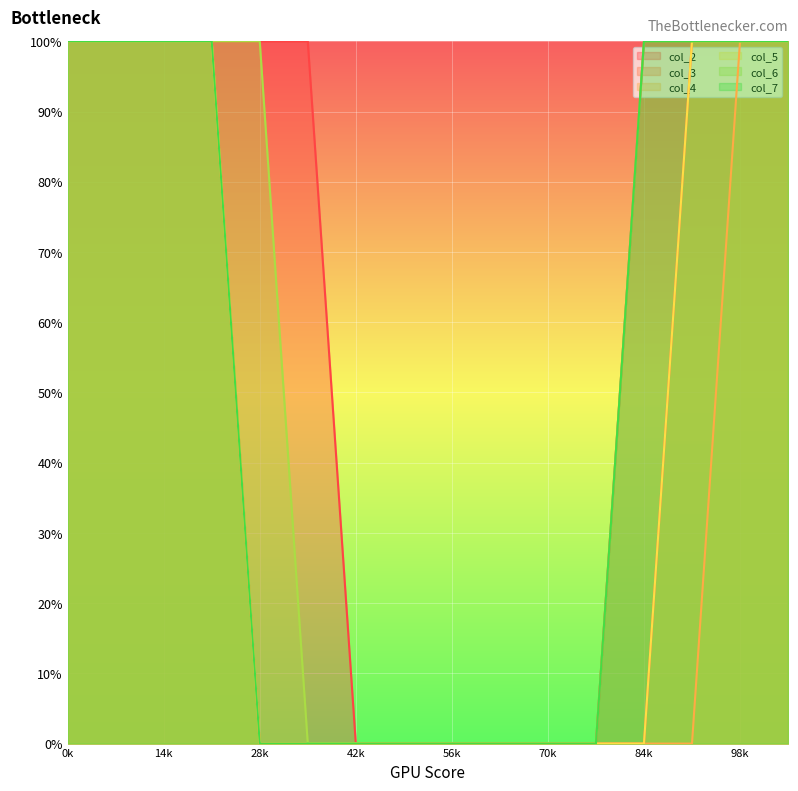

True or false: col_7 has more than 2 interior local peaks.

False